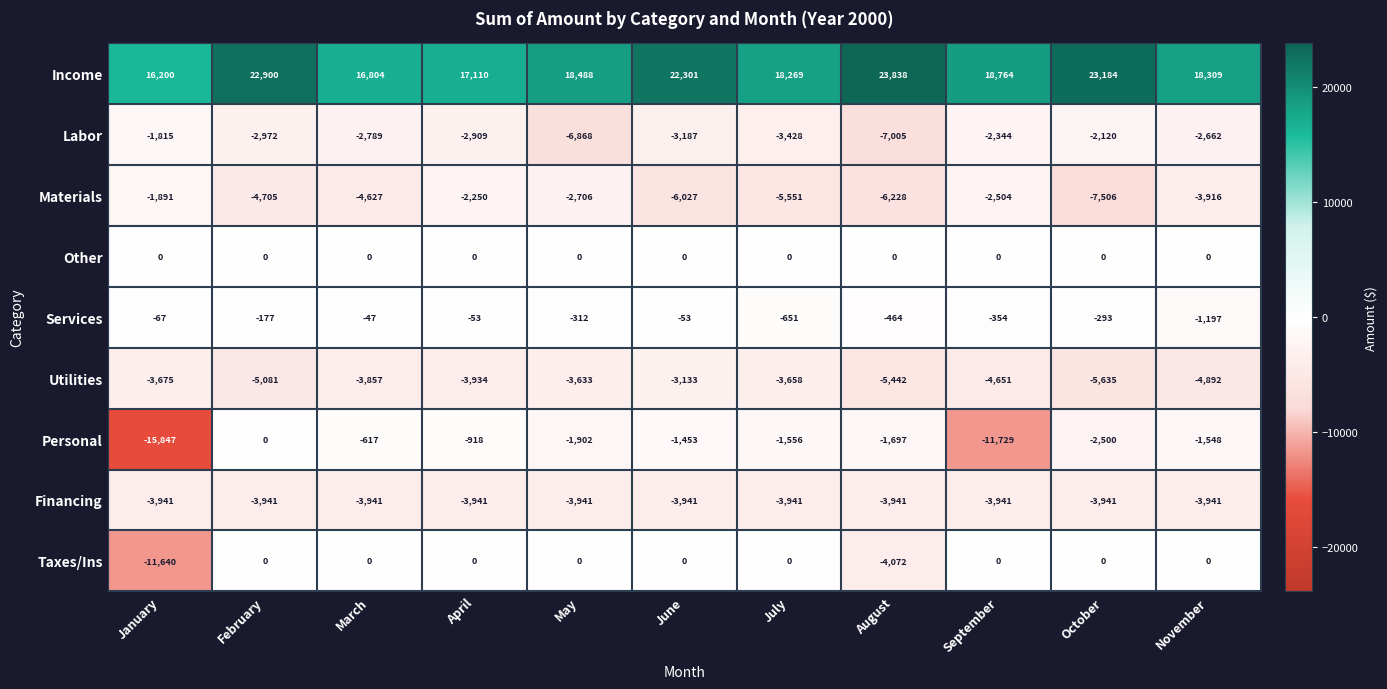

Count the number of data series in this chart.

9